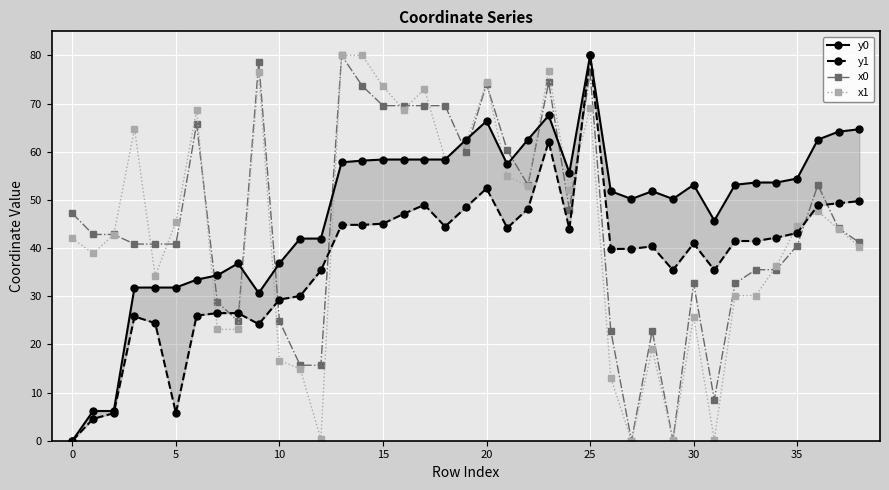

How many positive values does the y0 series have?

38